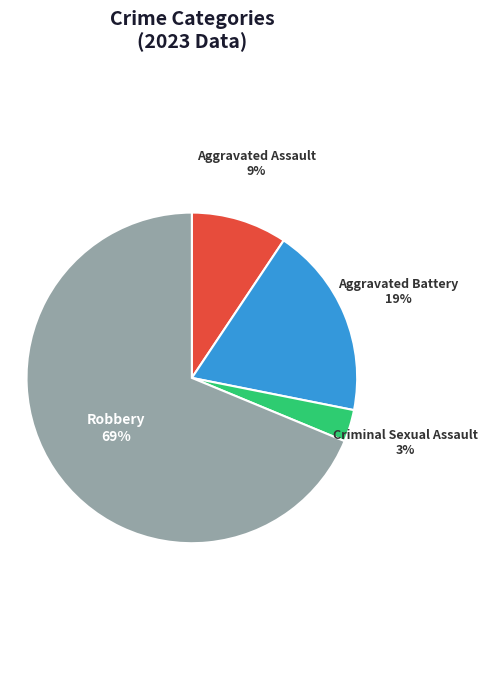

Does Aggravated Battery represent more than half of the total?

No